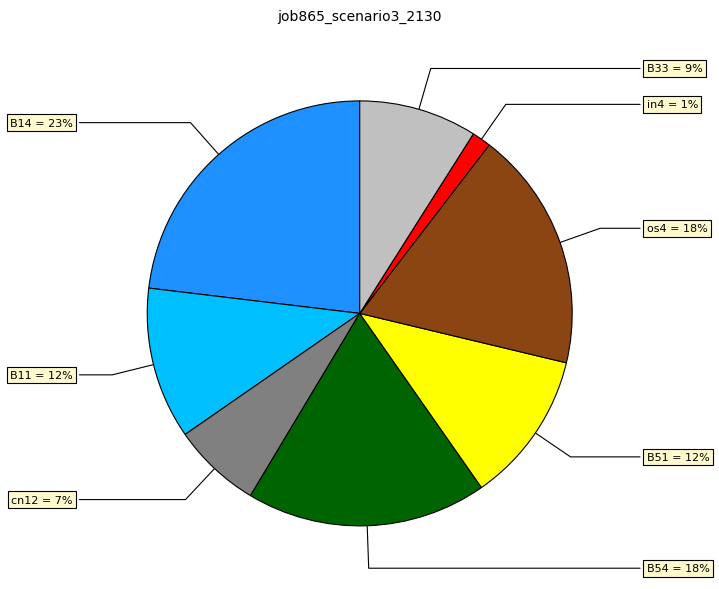

What portion of the pie excludes B11?

88.5%